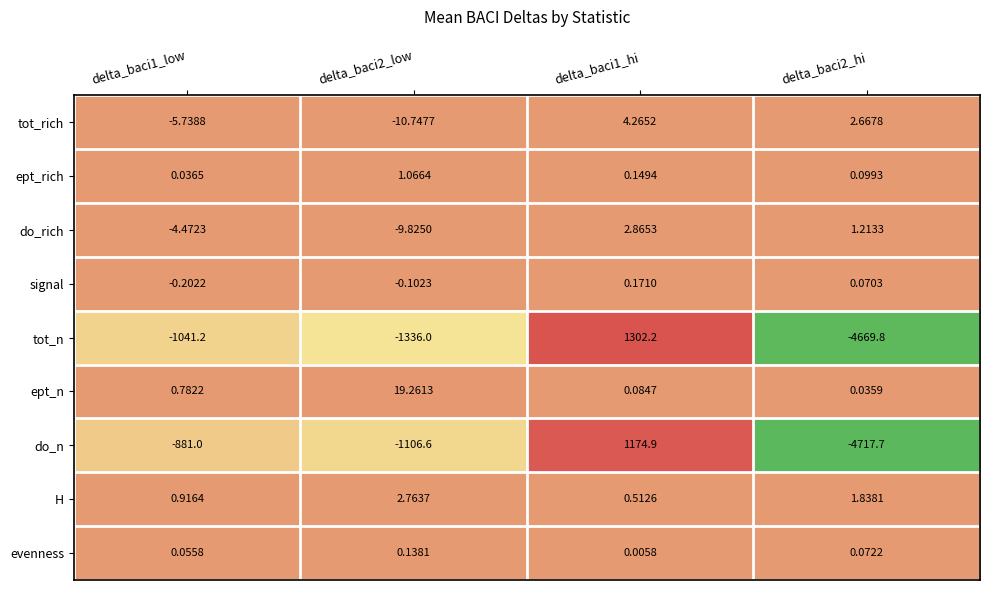

Is the value of H at delta_baci2_low greater than the value of do_n at delta_baci2_hi?

Yes